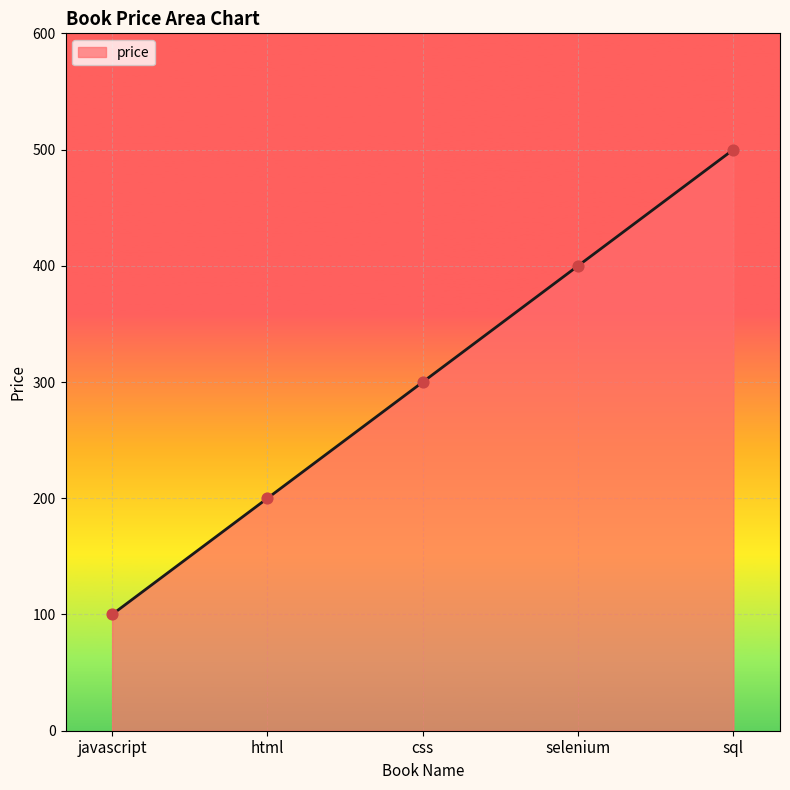

Approximately how many times larger is the value at html compared to css?

0.7